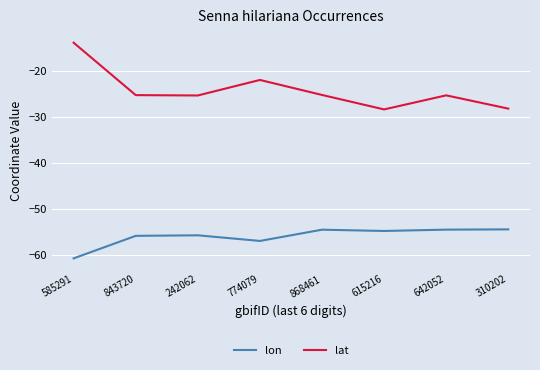

Count the number of categories in the chart.

8